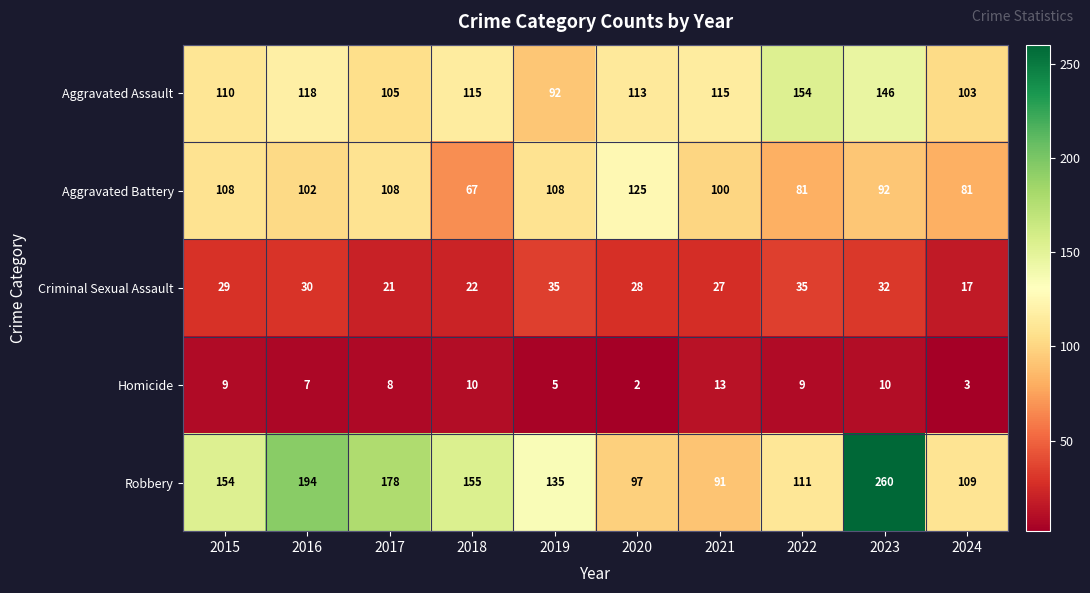

What is the total value across all series at 2023?

540